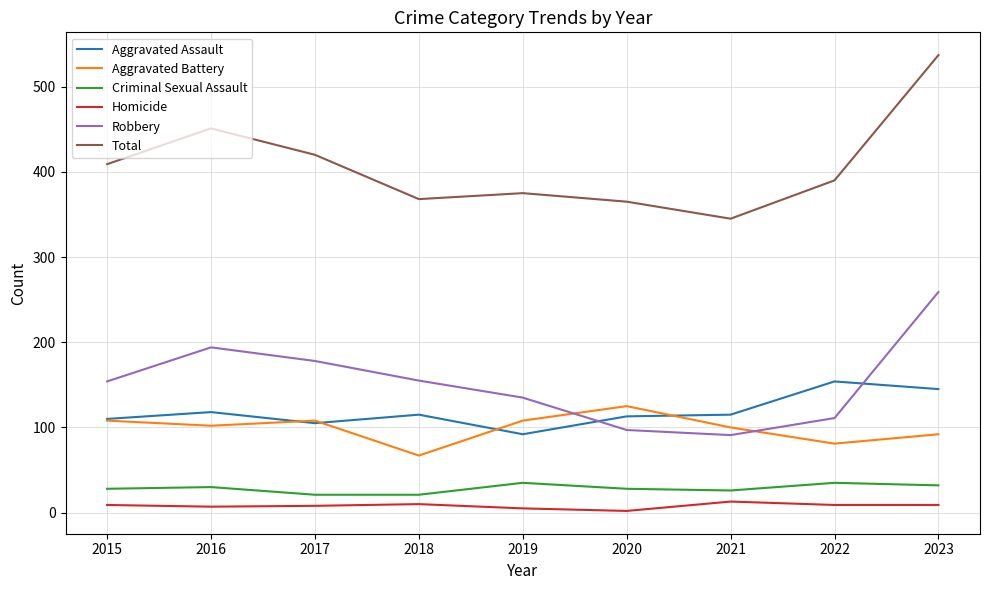

What is the maximum value for Aggravated Assault?

154